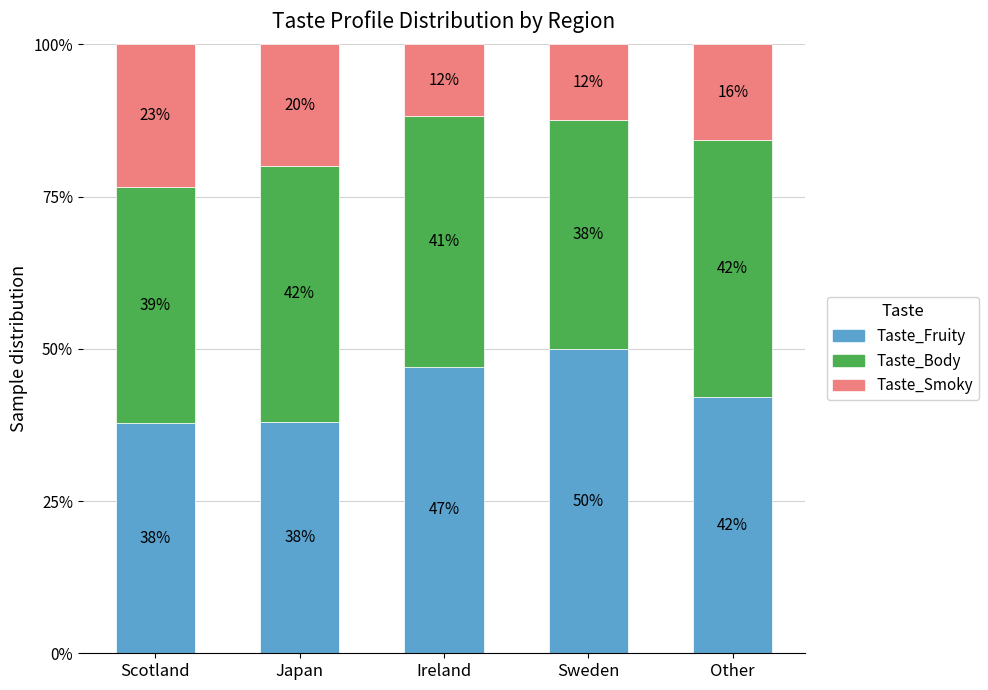

True or false: Taste_Fruity has a value of 63.3 at Scotland.

False